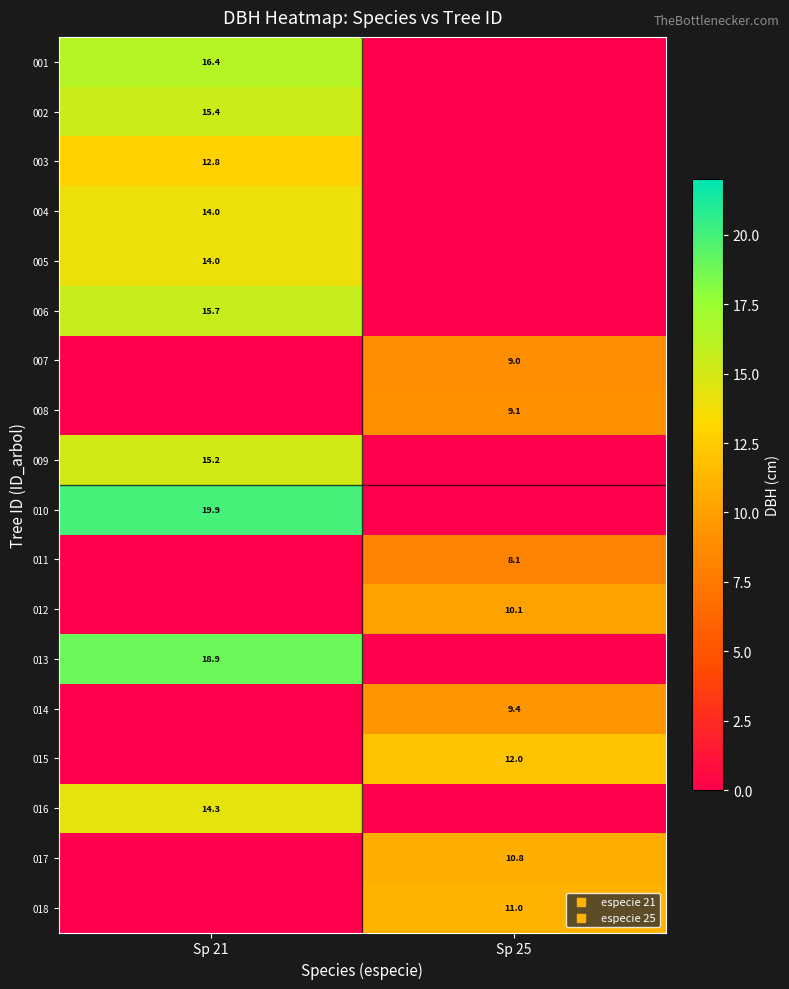

What is the maximum value shown in the chart?

19.9